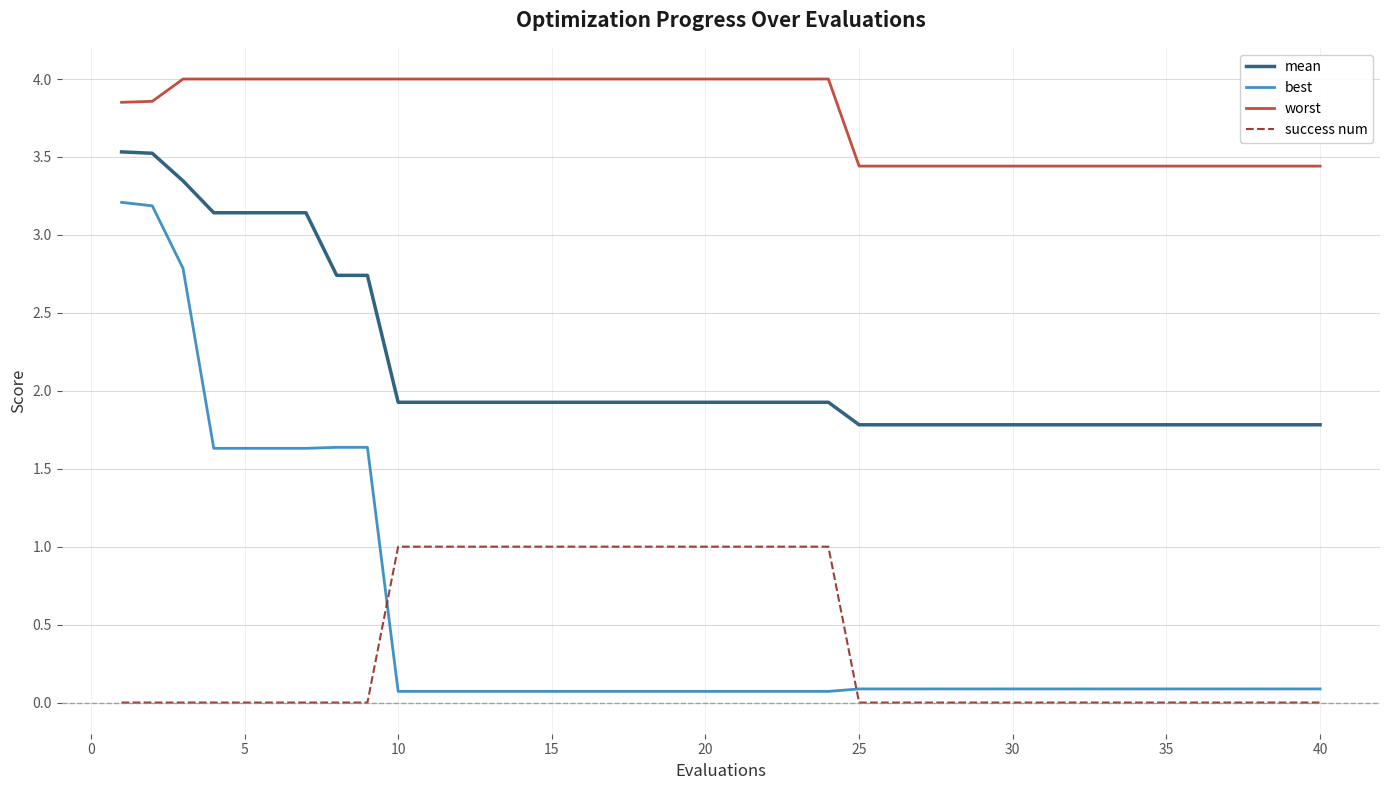

True or false: worst and mean cross at least once.

False